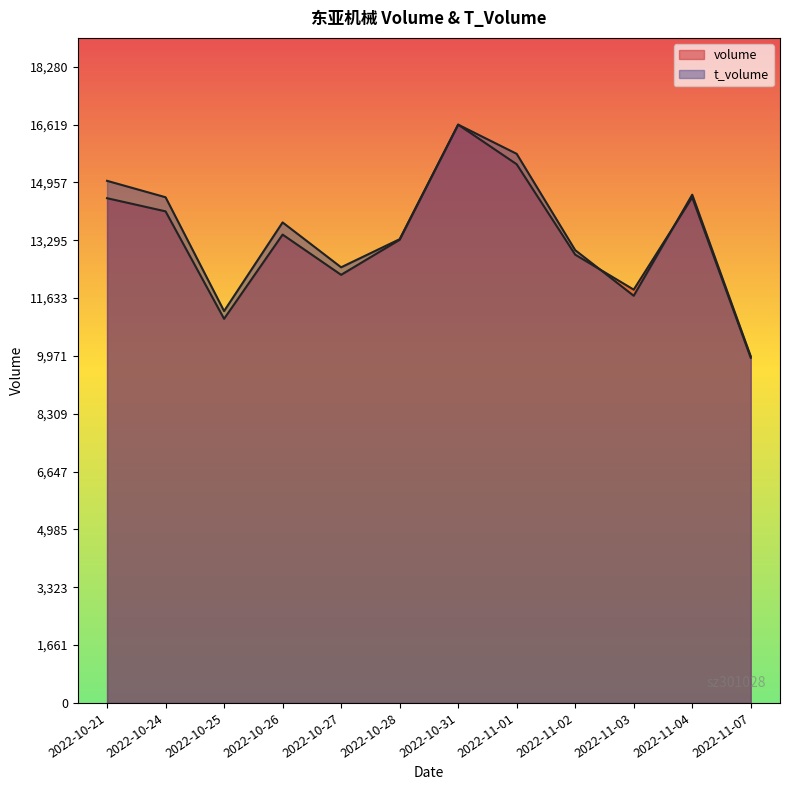

Is it true that t_volume equals 22511.8 at 2022-10-27?

False